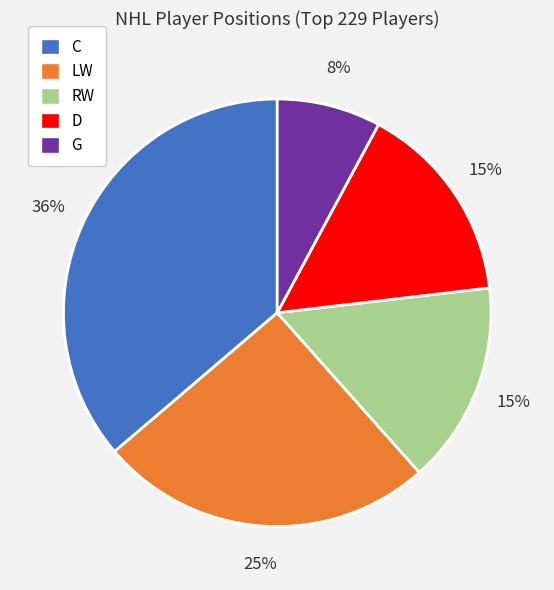

To the nearest percent, what is the difference between the D and G slice percentages?

7%